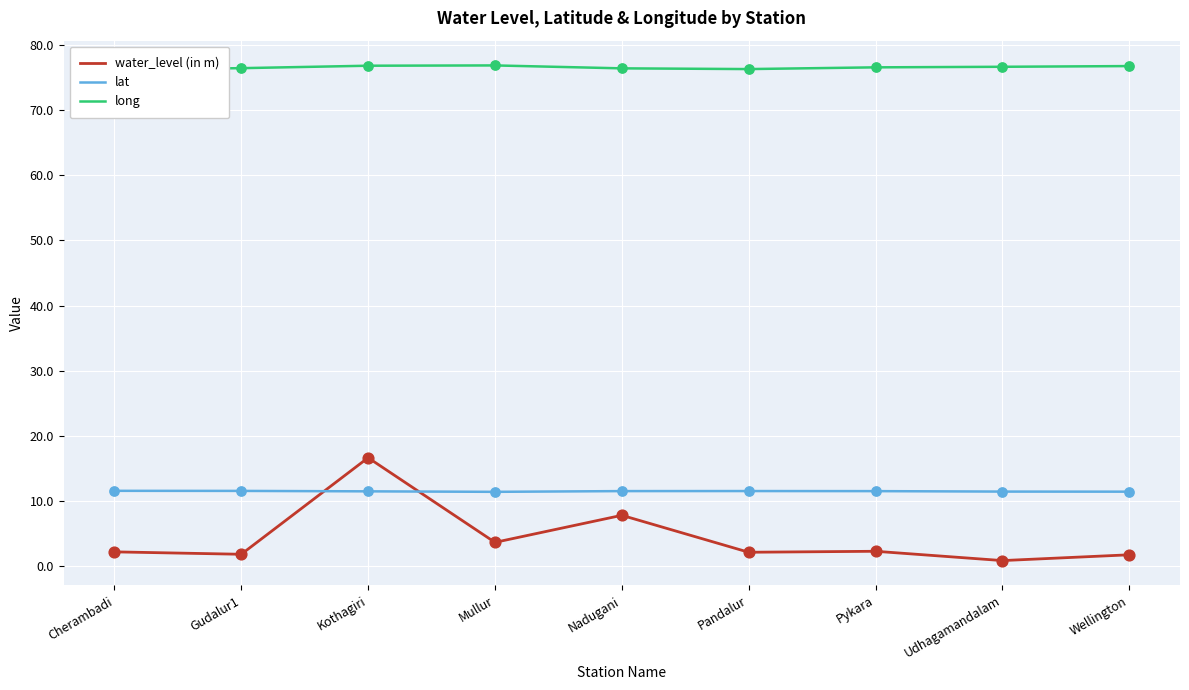

Which series has the largest total across all categories?

long